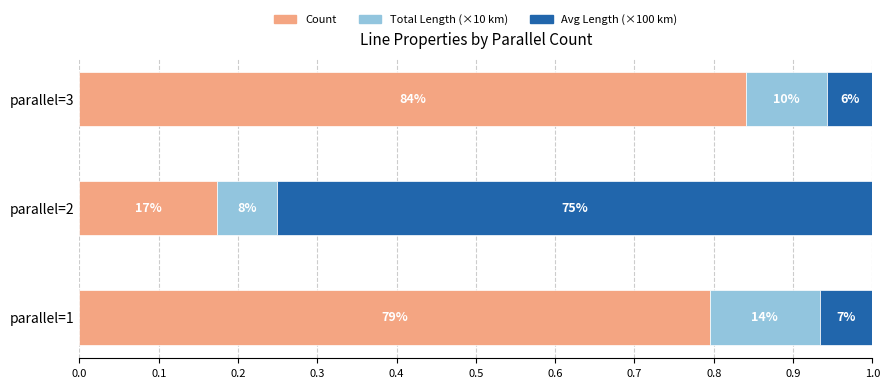

What is the value of the Total Length (×10 km) bar at the 1st from the left?

0.1